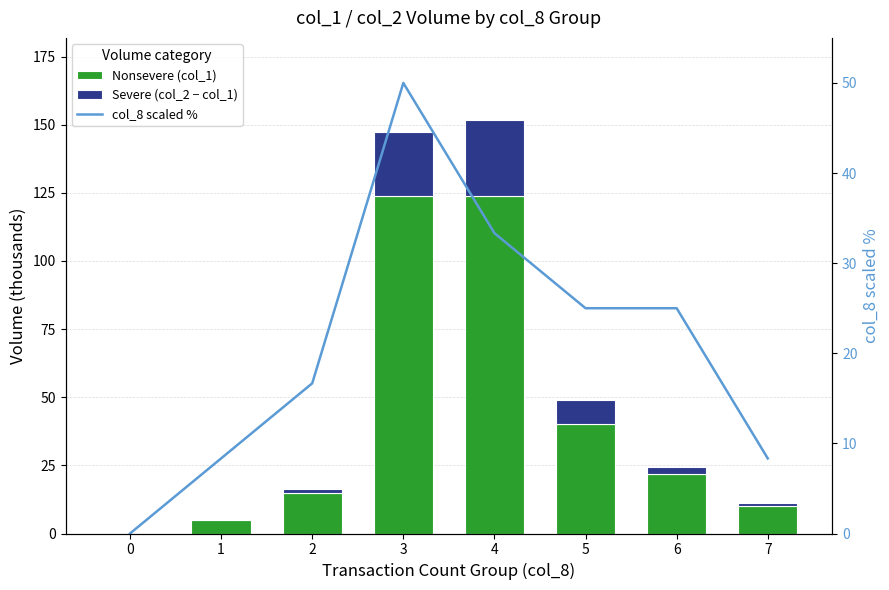

What are all the series names shown in the legend?

Nonsevere (col_1), Severe (col_2 − col_1), col_8 scaled %